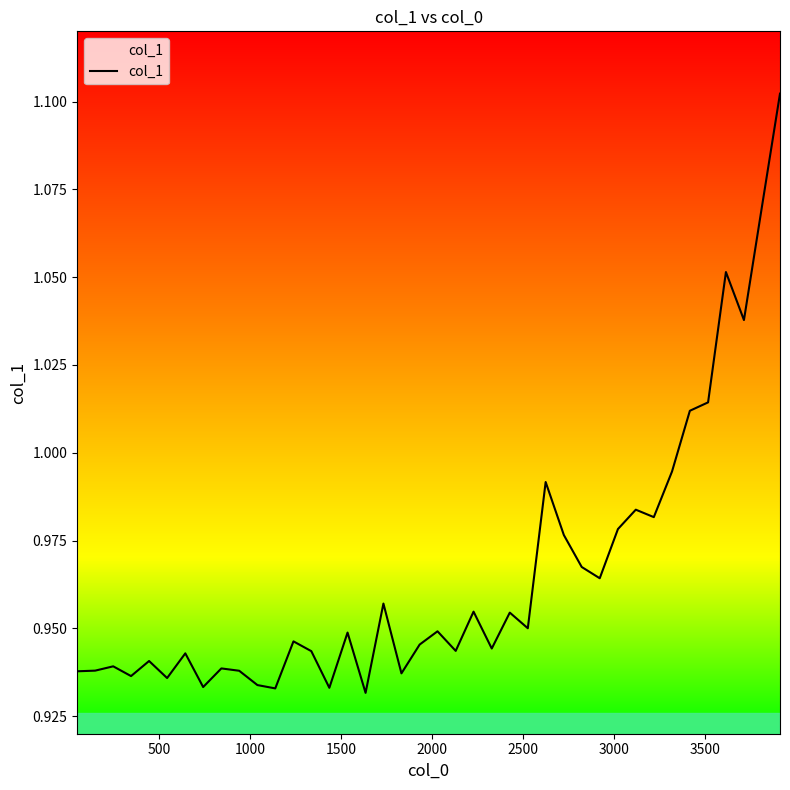

What is the greatest value displayed?

1.1